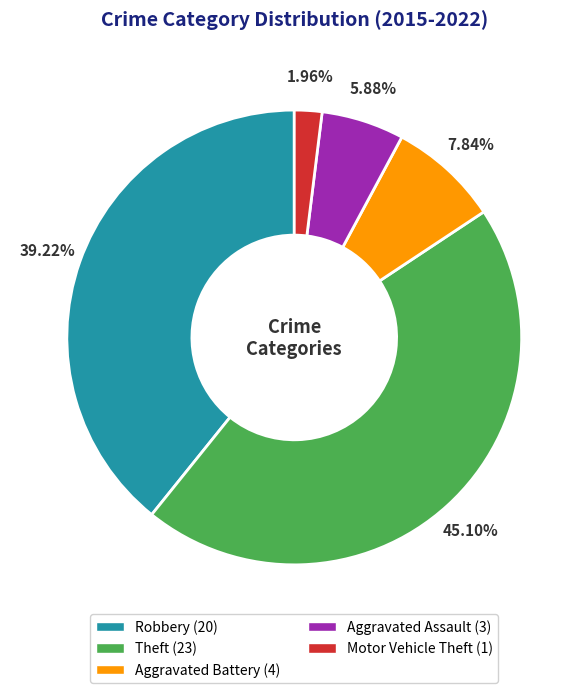

Which category has the smallest portion of the pie?

Motor Vehicle Theft